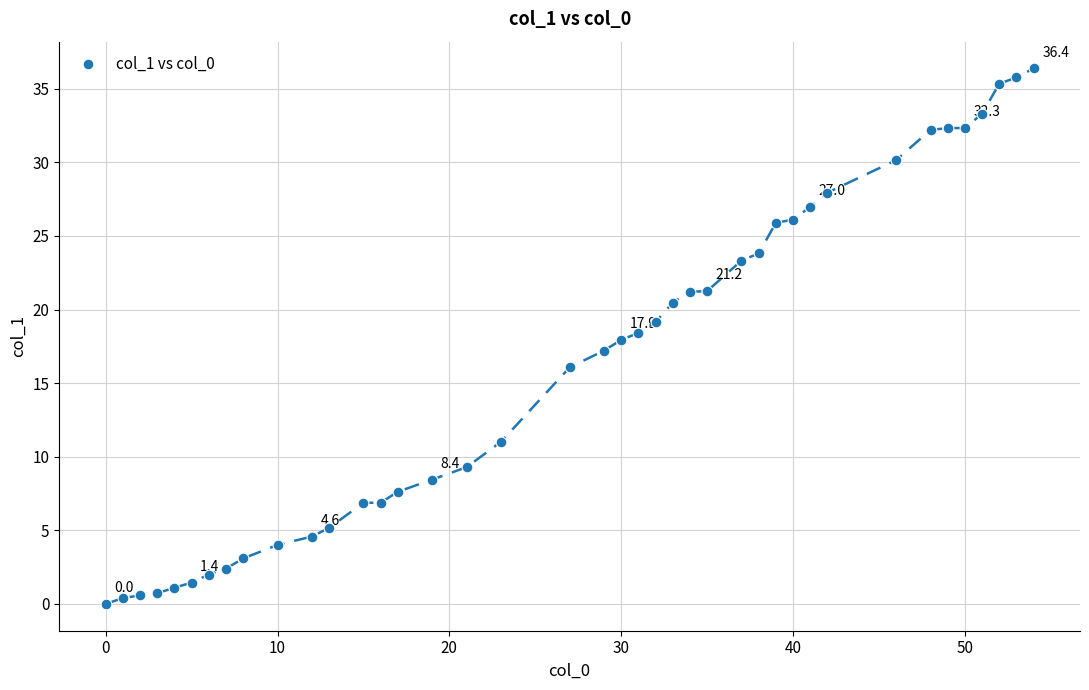

What is the range of X values (max minus min)?

54.0